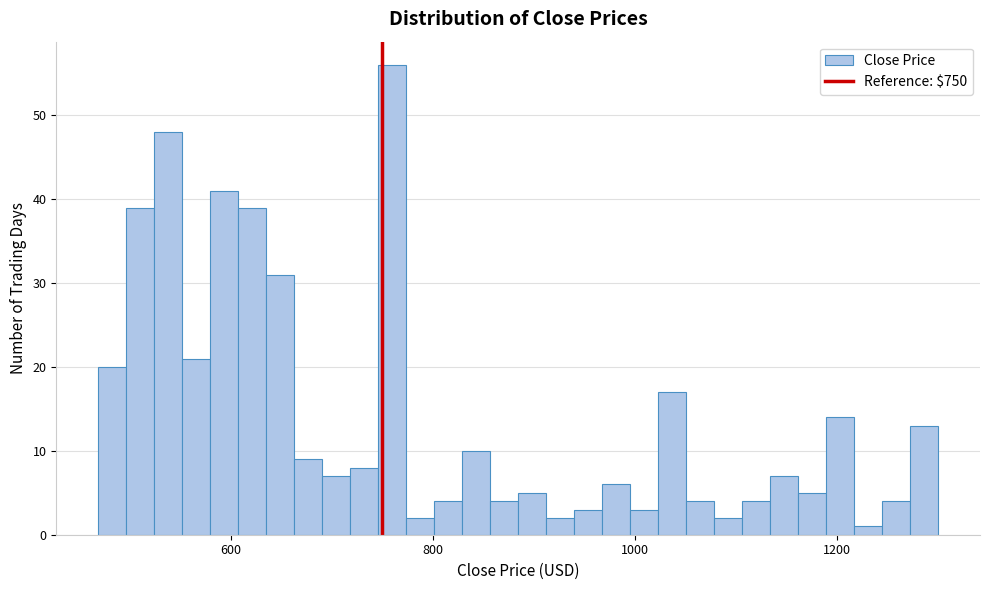

Read against the x-axis, roughly where is the centre of the tallest bar?

760